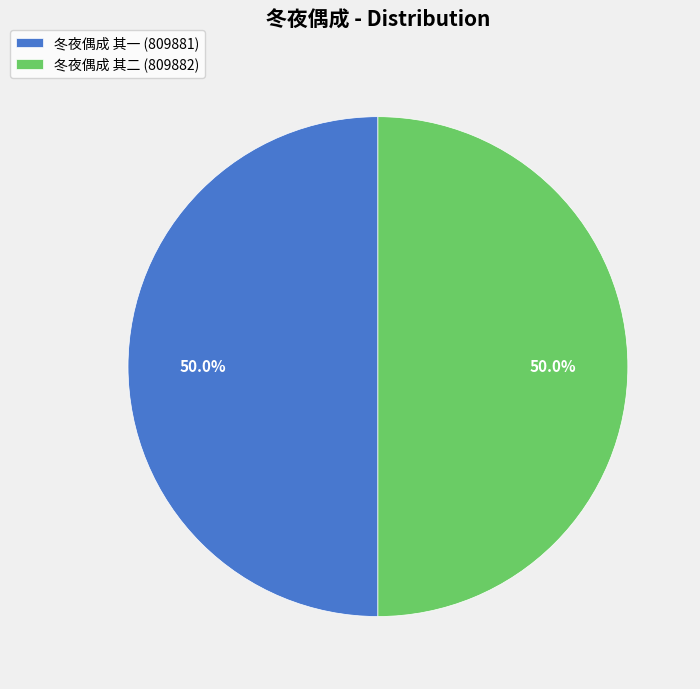

To the nearest percent, what portion does 冬夜偶成 其二 represent?

50%